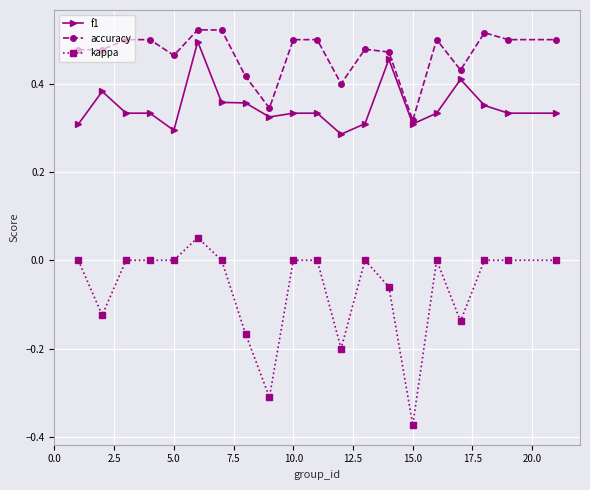

Does the chart display data point markers on the line(s)?

Yes